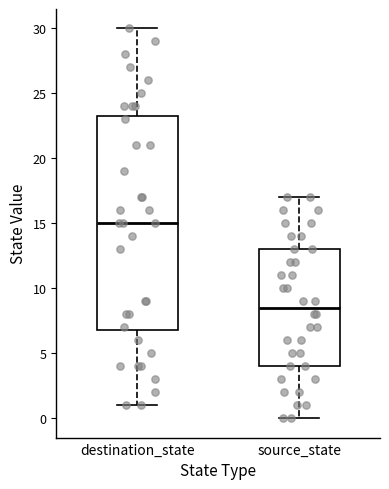

Comparing the boxes themselves (not the whiskers), which one is the tallest?

destination_state